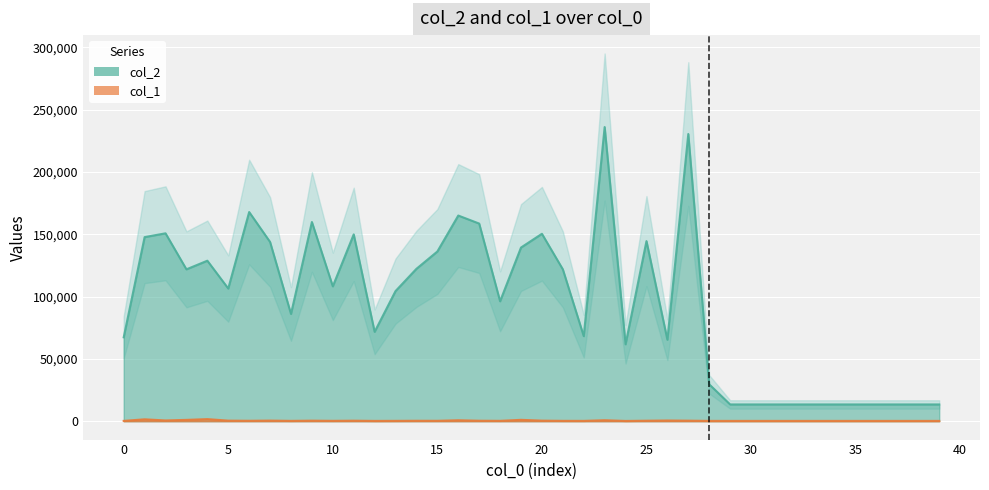

True or false: col_1 and col_2 intersect in this chart.

False